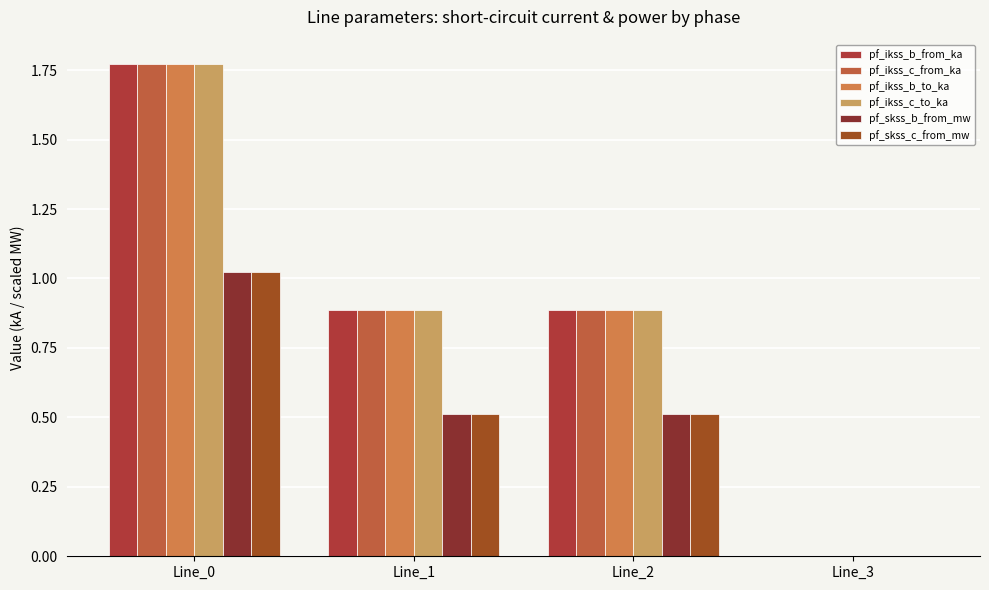

At which category is the sum across all series the highest?

Line_0